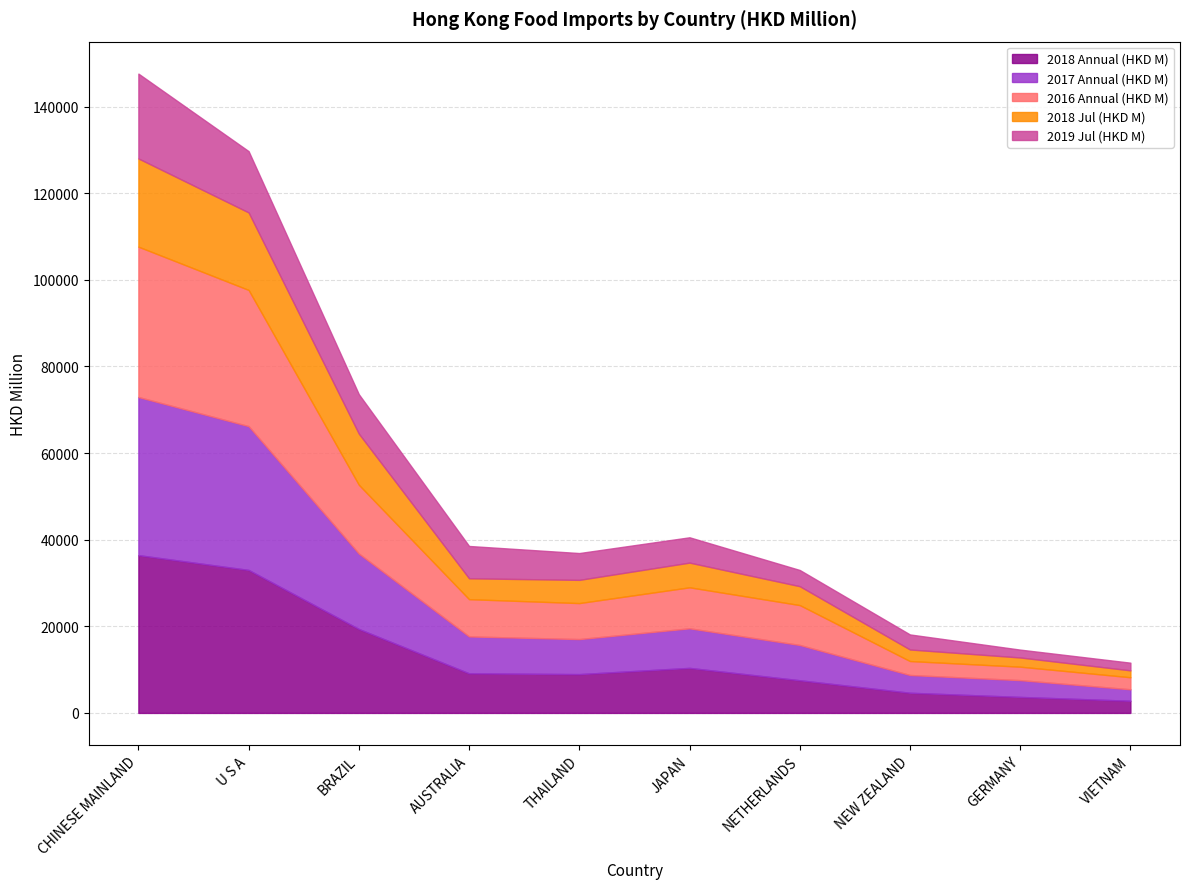

What is the average value of the 2018 Jul (HKD M) series?

7669.9